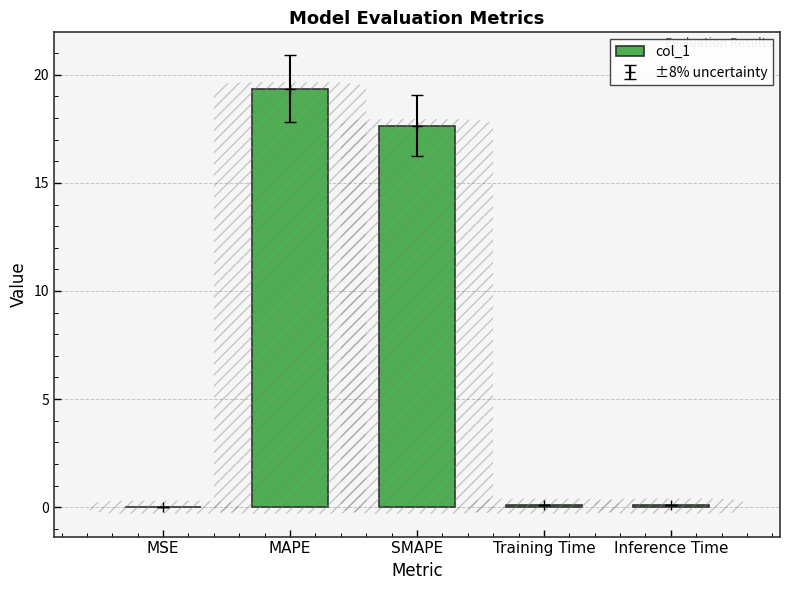

Are the bars grouped side by side (vs. stacked)?

No